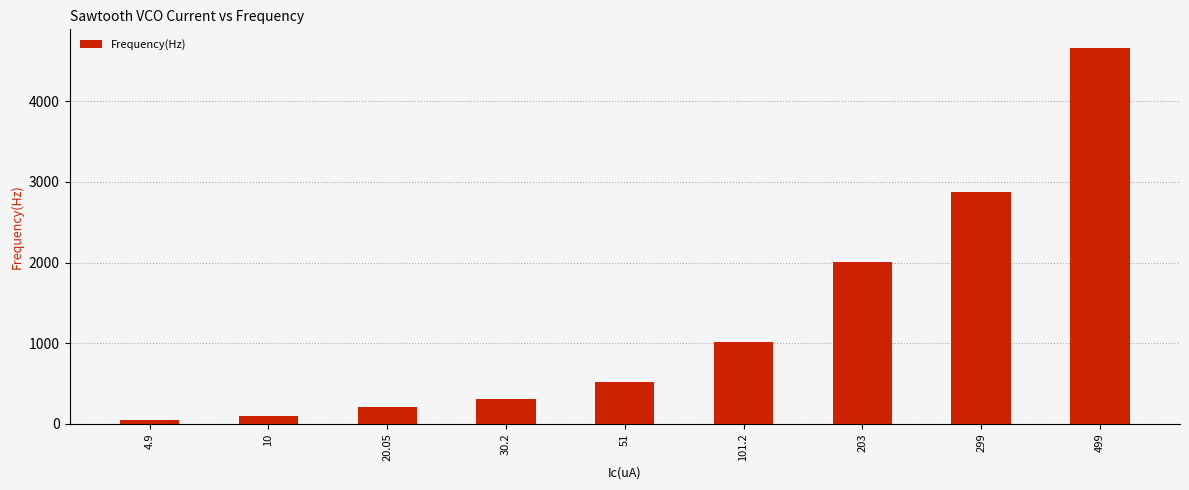

Which category has the lowest value across all series?

4.9